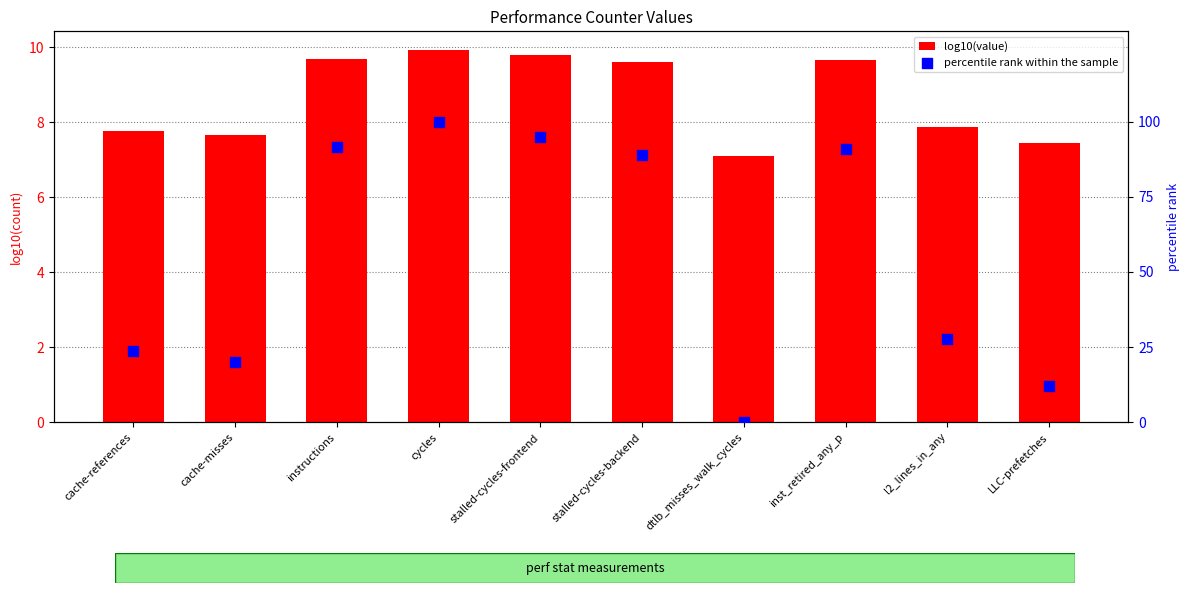

At which category is the sum across all series the highest?

cycles